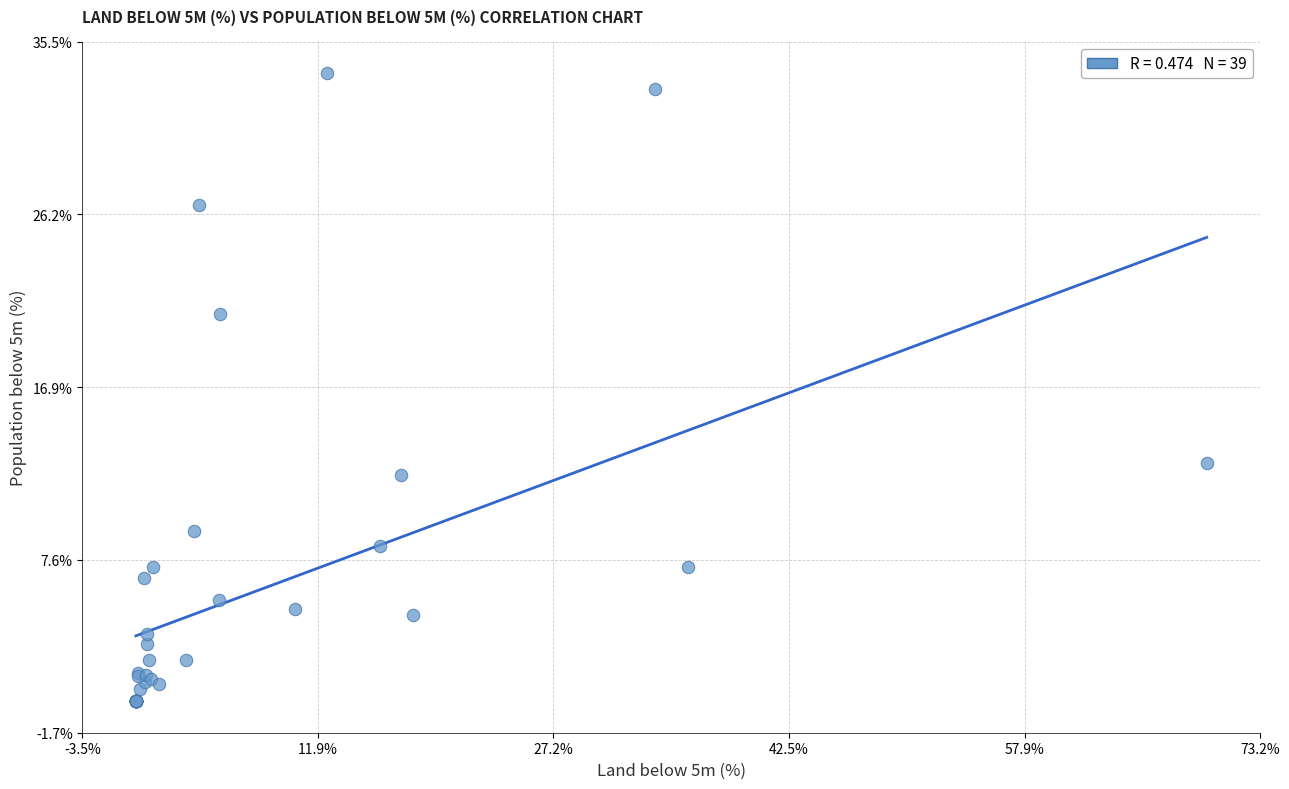

What Y value in the scatter plot is closest to 16?

12.9